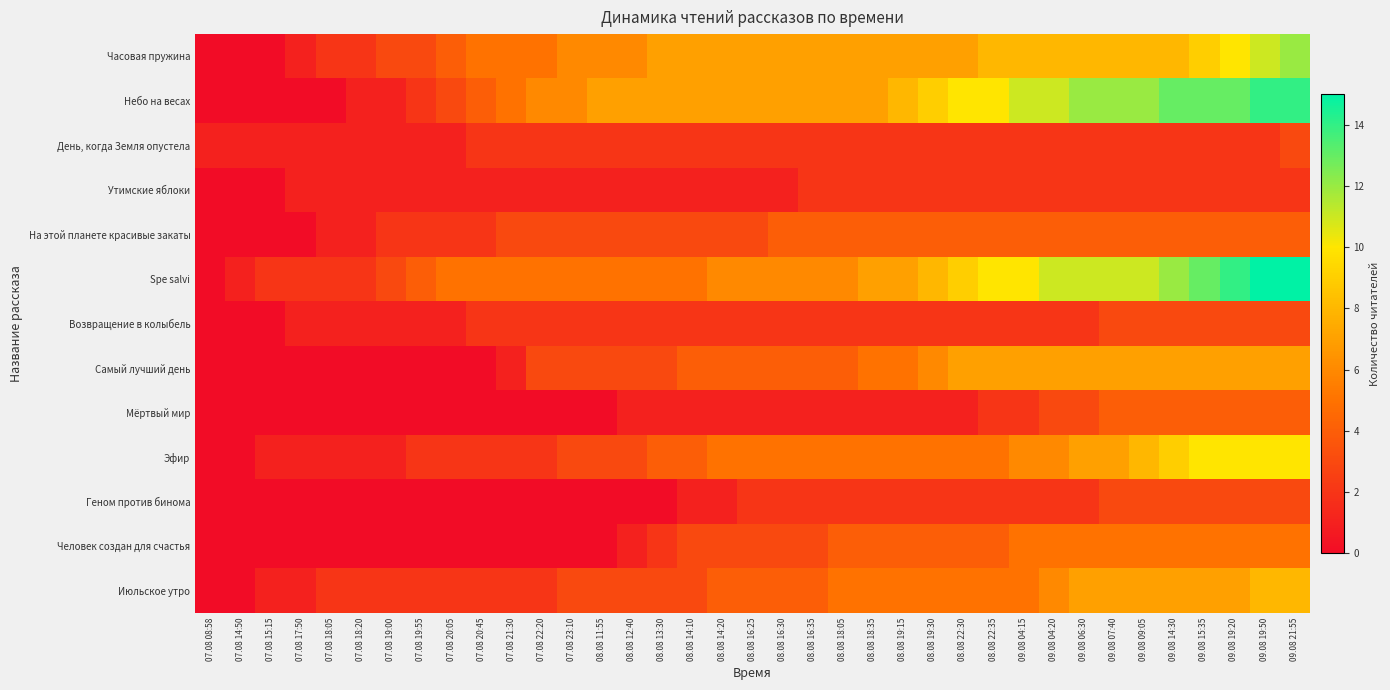

Reading left to right, transcribe all the data shown in this chart.

Часовая пружина: 07.08 08:58=0	07.08 14:50=0	07.08 15:15=0	07.08 17:50=1	07.08 18:05=2	07.08 18:20=2	07.08 19:00=3	07.08 19:55=3	07.08 20:05=4	07.08 20:45=5	07.08 21:30=5	07.08 22:20=5	07.08 23:10=6	08.08 11:55=6	08.08 12:40=6	08.08 13:30=7	08.08 14:10=7	08.08 14:20=7	08.08 16:25=7	08.08 16:30=7	08.08 16:35=7	08.08 18:05=7	08.08 18:35=7	08.08 19:15=7	08.08 19:30=7	08.08 22:30=7	08.08 22:35=8	09.08 04:15=8	09.08 04:20=8	09.08 06:30=8	09.08 07:40=8	09.08 09:05=8	09.08 14:30=8	09.08 15:35=9	09.08 19:20=10	09.08 19:50=11	09.08 21:55=12
Небо на весах: 07.08 08:58=0	07.08 14:50=0	07.08 15:15=0	07.08 17:50=0	07.08 18:05=0	07.08 18:20=1	07.08 19:00=1	07.08 19:55=2	07.08 20:05=3	07.08 20:45=4	07.08 21:30=5	07.08 22:20=6	07.08 23:10=6	08.08 11:55=7	08.08 12:40=7	08.08 13:30=7	08.08 14:10=7	08.08 14:20=7	08.08 16:25=7	08.08 16:30=7	08.08 16:35=7	08.08 18:05=7	08.08 18:35=7	08.08 19:15=8	08.08 19:30=9	08.08 22:30=10	08.08 22:35=10	09.08 04:15=11	09.08 04:20=11	09.08 06:30=12	09.08 07:40=12	09.08 09:05=12	09.08 14:30=13	09.08 15:35=13	09.08 19:20=13	09.08 19:50=14	09.08 21:55=14
День, когда Земля опустела: 07.08 08:58=1	07.08 14:50=1	07.08 15:15=1	07.08 17:50=1	07.08 18:05=1	07.08 18:20=1	07.08 19:00=1	07.08 19:55=1	07.08 20:05=1	07.08 20:45=2	07.08 21:30=2	07.08 22:20=2	07.08 23:10=2	08.08 11:55=2	08.08 12:40=2	08.08 13:30=2	08.08 14:10=2	08.08 14:20=2	08.08 16:25=2	08.08 16:30=2	08.08 16:35=2	08.08 18:05=2	08.08 18:35=2	08.08 19:15=2	08.08 19:30=2	08.08 22:30=2	08.08 22:35=2	09.08 04:15=2	09.08 04:20=2	09.08 06:30=2	09.08 07:40=2	09.08 09:05=2	09.08 14:30=2	09.08 15:35=2	09.08 19:20=2	09.08 19:50=2	09.08 21:55=3
Утимские яблоки: 07.08 08:58=0	07.08 14:50=0	07.08 15:15=0	07.08 17:50=1	07.08 18:05=1	07.08 18:20=1	07.08 19:00=1	07.08 19:55=1	07.08 20:05=1	07.08 20:45=1	07.08 21:30=1	07.08 22:20=1	07.08 23:10=1	08.08 11:55=1	08.08 12:40=1	08.08 13:30=1	08.08 14:10=1	08.08 14:20=1	08.08 16:25=1	08.08 16:30=1	08.08 16:35=2	08.08 18:05=2	08.08 18:35=2	08.08 19:15=2	08.08 19:30=2	08.08 22:30=2	08.08 22:35=2	09.08 04:15=2	09.08 04:20=2	09.08 06:30=2	09.08 07:40=2	09.08 09:05=2	09.08 14:30=2	09.08 15:35=2	09.08 19:20=2	09.08 19:50=2	09.08 21:55=2
На этой планете красивые закаты: 07.08 08:58=0	07.08 14:50=0	07.08 15:15=0	07.08 17:50=0	07.08 18:05=1	07.08 18:20=1	07.08 19:00=2	07.08 19:55=2	07.08 20:05=2	07.08 20:45=2	07.08 21:30=3	07.08 22:20=3	07.08 23:10=3	08.08 11:55=3	08.08 12:40=3	08.08 13:30=3	08.08 14:10=3	08.08 14:20=3	08.08 16:25=3	08.08 16:30=4	08.08 16:35=4	08.08 18:05=4	08.08 18:35=4	08.08 19:15=4	08.08 19:30=4	08.08 22:30=4	08.08 22:35=4	09.08 04:15=4	09.08 04:20=4	09.08 06:30=4	09.08 07:40=4	09.08 09:05=4	09.08 14:30=4	09.08 15:35=4	09.08 19:20=4	09.08 19:50=4	09.08 21:55=4
Spe salvi: 07.08 08:58=0	07.08 14:50=1	07.08 15:15=2	07.08 17:50=2	07.08 18:05=2	07.08 18:20=2	07.08 19:00=3	07.08 19:55=4	07.08 20:05=5	07.08 20:45=5	07.08 21:30=5	07.08 22:20=5	07.08 23:10=5	08.08 11:55=5	08.08 12:40=5	08.08 13:30=5	08.08 14:10=5	08.08 14:20=6	08.08 16:25=6	08.08 16:30=6	08.08 16:35=6	08.08 18:05=6	08.08 18:35=7	08.08 19:15=7	08.08 19:30=8	08.08 22:30=9	08.08 22:35=10	09.08 04:15=10	09.08 04:20=11	09.08 06:30=11	09.08 07:40=11	09.08 09:05=11	09.08 14:30=12	09.08 15:35=13	09.08 19:20=14	09.08 19:50=15	09.08 21:55=15
Возвращение в колыбель: 07.08 08:58=0	07.08 14:50=0	07.08 15:15=0	07.08 17:50=1	07.08 18:05=1	07.08 18:20=1	07.08 19:00=1	07.08 19:55=1	07.08 20:05=1	07.08 20:45=2	07.08 21:30=2	07.08 22:20=2	07.08 23:10=2	08.08 11:55=2	08.08 12:40=2	08.08 13:30=2	08.08 14:10=2	08.08 14:20=2	08.08 16:25=2	08.08 16:30=2	08.08 16:35=2	08.08 18:05=2	08.08 18:35=2	08.08 19:15=2	08.08 19:30=2	08.08 22:30=2	08.08 22:35=2	09.08 04:15=2	09.08 04:20=2	09.08 06:30=2	09.08 07:40=3	09.08 09:05=3	09.08 14:30=3	09.08 15:35=3	09.08 19:20=3	09.08 19:50=3	09.08 21:55=3
Самый лучший день: 07.08 08:58=0	07.08 14:50=0	07.08 15:15=0	07.08 17:50=0	07.08 18:05=0	07.08 18:20=0	07.08 19:00=0	07.08 19:55=0	07.08 20:05=0	07.08 20:45=0	07.08 21:30=1	07.08 22:20=3	07.08 23:10=3	08.08 11:55=3	08.08 12:40=3	08.08 13:30=3	08.08 14:10=4	08.08 14:20=4	08.08 16:25=4	08.08 16:30=4	08.08 16:35=4	08.08 18:05=4	08.08 18:35=5	08.08 19:15=5	08.08 19:30=6	08.08 22:30=7	08.08 22:35=7	09.08 04:15=7	09.08 04:20=7	09.08 06:30=7	09.08 07:40=7	09.08 09:05=7	09.08 14:30=7	09.08 15:35=7	09.08 19:20=7	09.08 19:50=7	09.08 21:55=7
Мёртвый мир: 07.08 08:58=0	07.08 14:50=0	07.08 15:15=0	07.08 17:50=0	07.08 18:05=0	07.08 18:20=0	07.08 19:00=0	07.08 19:55=0	07.08 20:05=0	07.08 20:45=0	07.08 21:30=0	07.08 22:20=0	07.08 23:10=0	08.08 11:55=0	08.08 12:40=1	08.08 13:30=1	08.08 14:10=1	08.08 14:20=1	08.08 16:25=1	08.08 16:30=1	08.08 16:35=1	08.08 18:05=1	08.08 18:35=1	08.08 19:15=1	08.08 19:30=1	08.08 22:30=1	08.08 22:35=2	09.08 04:15=2	09.08 04:20=3	09.08 06:30=3	09.08 07:40=4	09.08 09:05=4	09.08 14:30=4	09.08 15:35=4	09.08 19:20=4	09.08 19:50=4	09.08 21:55=4
Эфир: 07.08 08:58=0	07.08 14:50=0	07.08 15:15=1	07.08 17:50=1	07.08 18:05=1	07.08 18:20=1	07.08 19:00=1	07.08 19:55=2	07.08 20:05=2	07.08 20:45=2	07.08 21:30=2	07.08 22:20=2	07.08 23:10=3	08.08 11:55=3	08.08 12:40=3	08.08 13:30=4	08.08 14:10=4	08.08 14:20=5	08.08 16:25=5	08.08 16:30=5	08.08 16:35=5	08.08 18:05=5	08.08 18:35=5	08.08 19:15=5	08.08 19:30=5	08.08 22:30=5	08.08 22:35=5	09.08 04:15=6	09.08 04:20=6	09.08 06:30=7	09.08 07:40=7	09.08 09:05=8	09.08 14:30=9	09.08 15:35=10	09.08 19:20=10	09.08 19:50=10	09.08 21:55=10
Геном против бинома: 07.08 08:58=0	07.08 14:50=0	07.08 15:15=0	07.08 17:50=0	07.08 18:05=0	07.08 18:20=0	07.08 19:00=0	07.08 19:55=0	07.08 20:05=0	07.08 20:45=0	07.08 21:30=0	07.08 22:20=0	07.08 23:10=0	08.08 11:55=0	08.08 12:40=0	08.08 13:30=0	08.08 14:10=1	08.08 14:20=1	08.08 16:25=2	08.08 16:30=2	08.08 16:35=2	08.08 18:05=2	08.08 18:35=2	08.08 19:15=2	08.08 19:30=2	08.08 22:30=2	08.08 22:35=2	09.08 04:15=2	09.08 04:20=2	09.08 06:30=2	09.08 07:40=3	09.08 09:05=3	09.08 14:30=3	09.08 15:35=3	09.08 19:20=3	09.08 19:50=3	09.08 21:55=3
Человек создан для счастья: 07.08 08:58=0	07.08 14:50=0	07.08 15:15=0	07.08 17:50=0	07.08 18:05=0	07.08 18:20=0	07.08 19:00=0	07.08 19:55=0	07.08 20:05=0	07.08 20:45=0	07.08 21:30=0	07.08 22:20=0	07.08 23:10=0	08.08 11:55=0	08.08 12:40=1	08.08 13:30=2	08.08 14:10=3	08.08 14:20=3	08.08 16:25=3	08.08 16:30=3	08.08 16:35=3	08.08 18:05=4	08.08 18:35=4	08.08 19:15=4	08.08 19:30=4	08.08 22:30=4	08.08 22:35=4	09.08 04:15=5	09.08 04:20=5	09.08 06:30=5	09.08 07:40=5	09.08 09:05=5	09.08 14:30=5	09.08 15:35=5	09.08 19:20=5	09.08 19:50=5	09.08 21:55=5
Июльское утро: 07.08 08:58=0	07.08 14:50=0	07.08 15:15=1	07.08 17:50=1	07.08 18:05=2	07.08 18:20=2	07.08 19:00=2	07.08 19:55=2	07.08 20:05=2	07.08 20:45=2	07.08 21:30=2	07.08 22:20=2	07.08 23:10=3	08.08 11:55=3	08.08 12:40=3	08.08 13:30=3	08.08 14:10=3	08.08 14:20=4	08.08 16:25=4	08.08 16:30=4	08.08 16:35=4	08.08 18:05=5	08.08 18:35=5	08.08 19:15=5	08.08 19:30=5	08.08 22:30=5	08.08 22:35=5	09.08 04:15=5	09.08 04:20=6	09.08 06:30=7	09.08 07:40=7	09.08 09:05=7	09.08 14:30=7	09.08 15:35=7	09.08 19:20=7	09.08 19:50=8	09.08 21:55=8